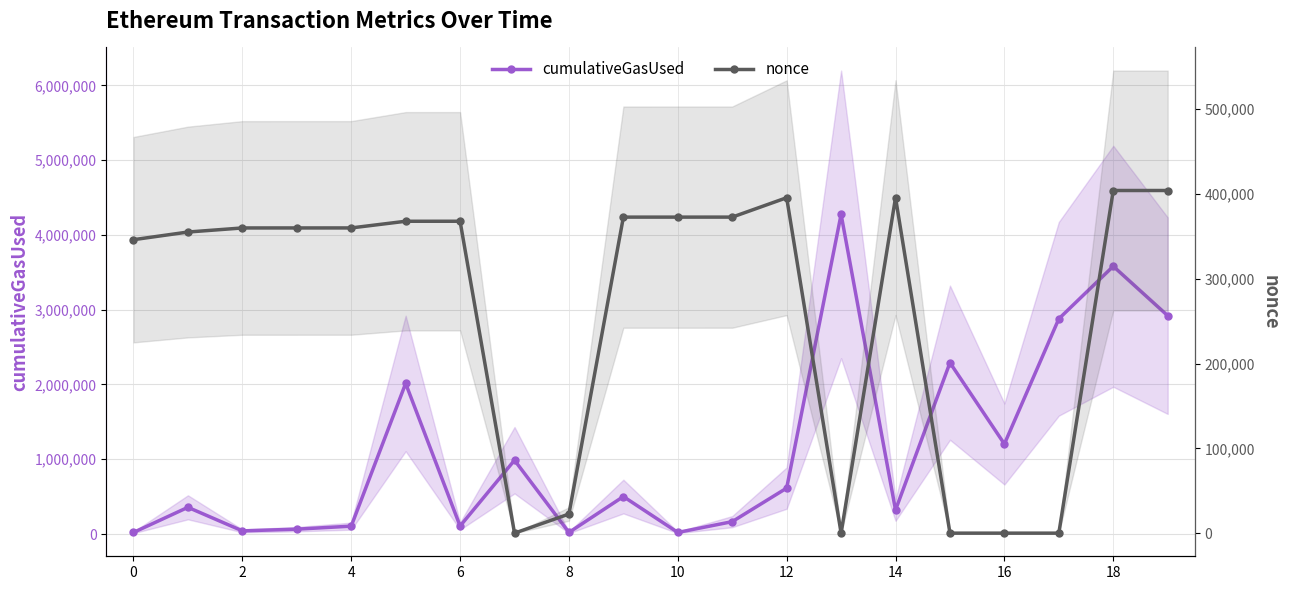

True or false: nonce and cumulativeGasUsed intersect in this chart.

True